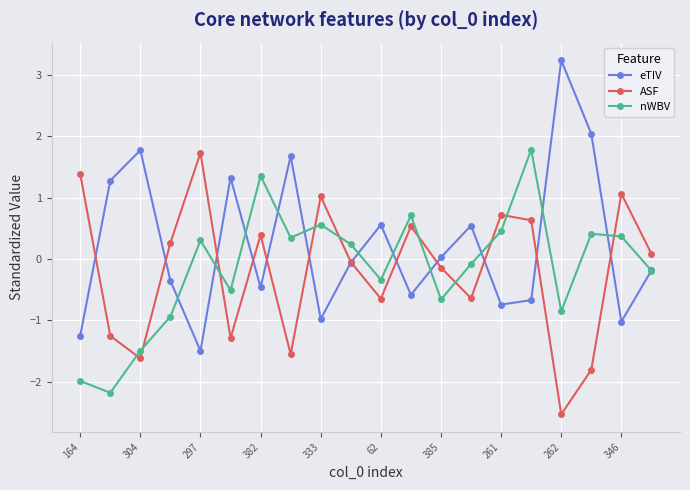

What is the highest value of the eTIV series?

3.2